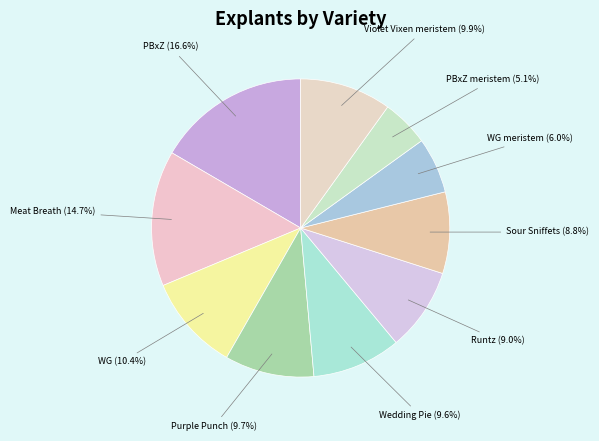

What portion of the pie excludes Violet Vixen meristem?

90.1%